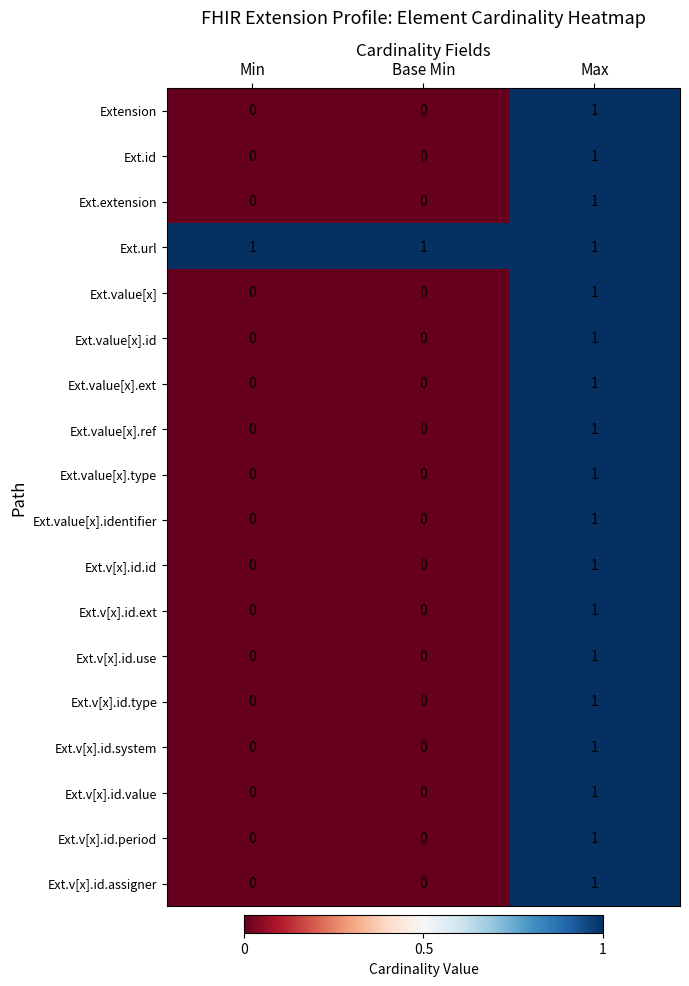

What is the greatest value displayed?

1